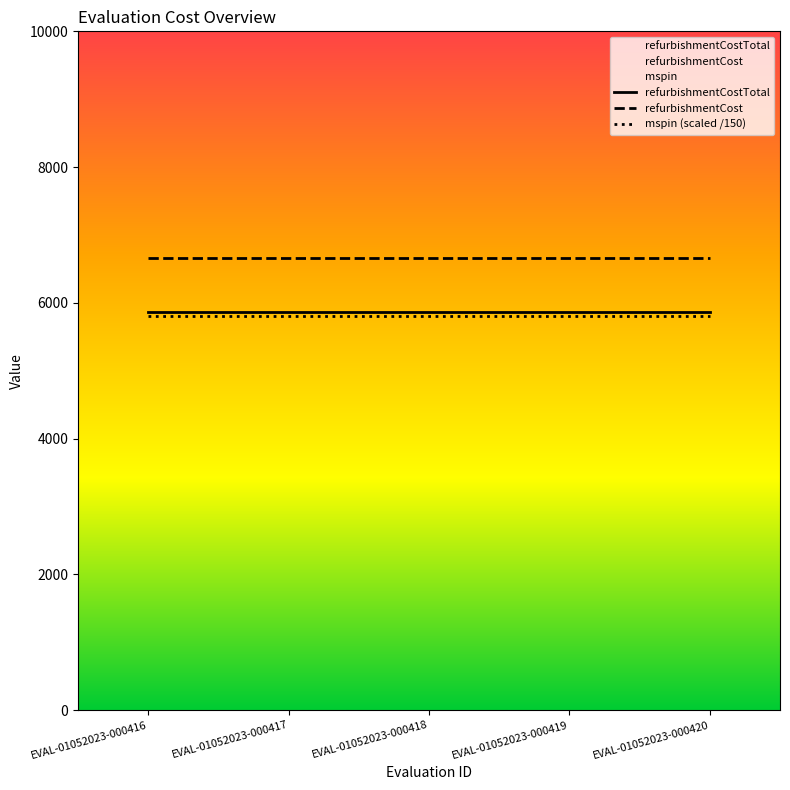

What are all the series names shown in the legend?

refurbishmentCostTotal, refurbishmentCost, mspin (scaled /150)